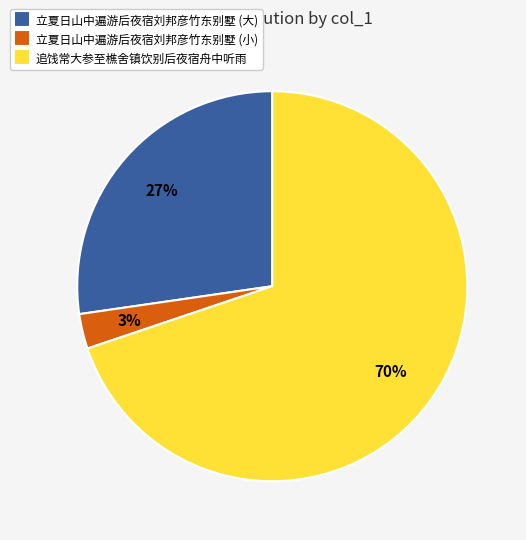

To the nearest percent, what is the difference between the largest and smallest slice percentages?

67%